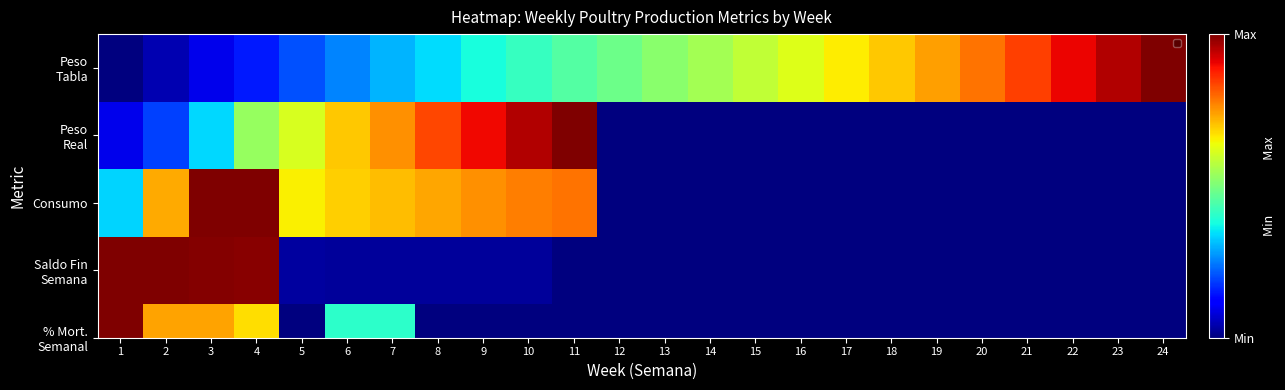

The value at 17 is 0.9. True or false?

False